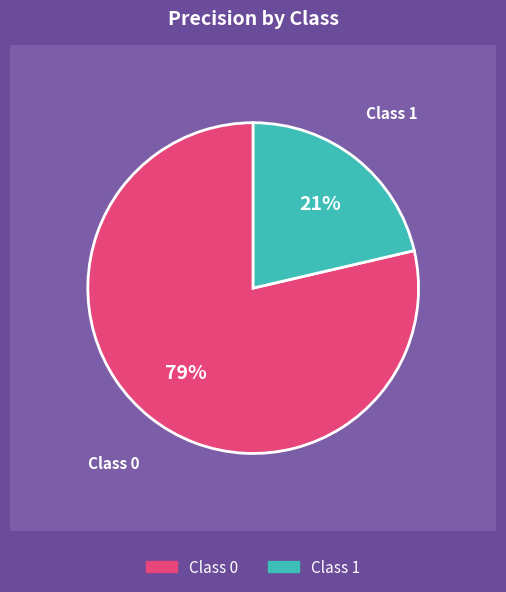

True or false: 0 accounts for 79% of the total.

True